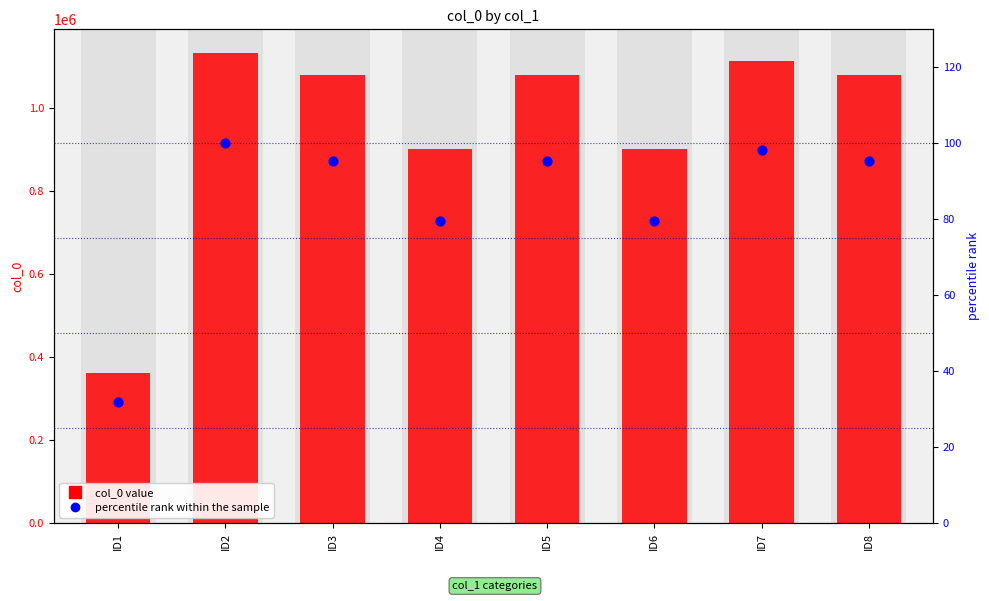

Is the value of col_0 at ID4 greater than the value of percentile rank within the sample at ID2?

Yes